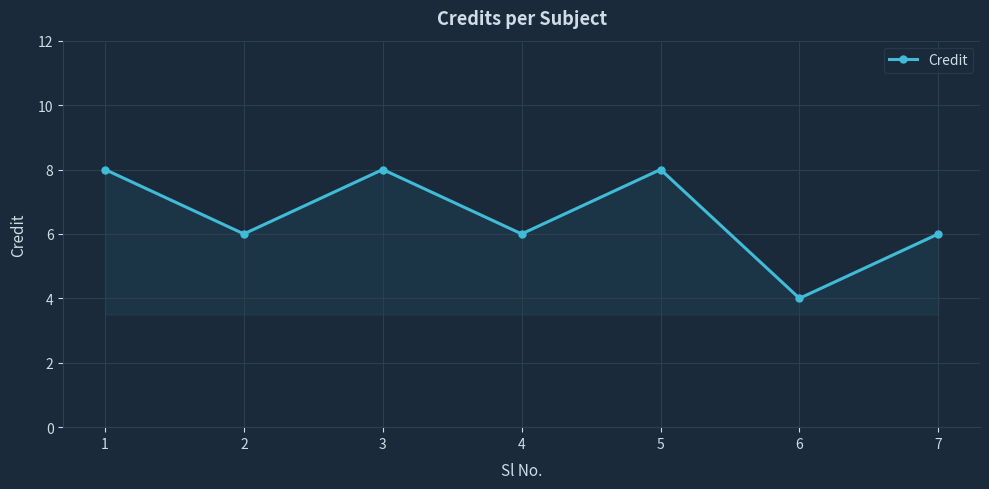

What value does the data have at 2?

6